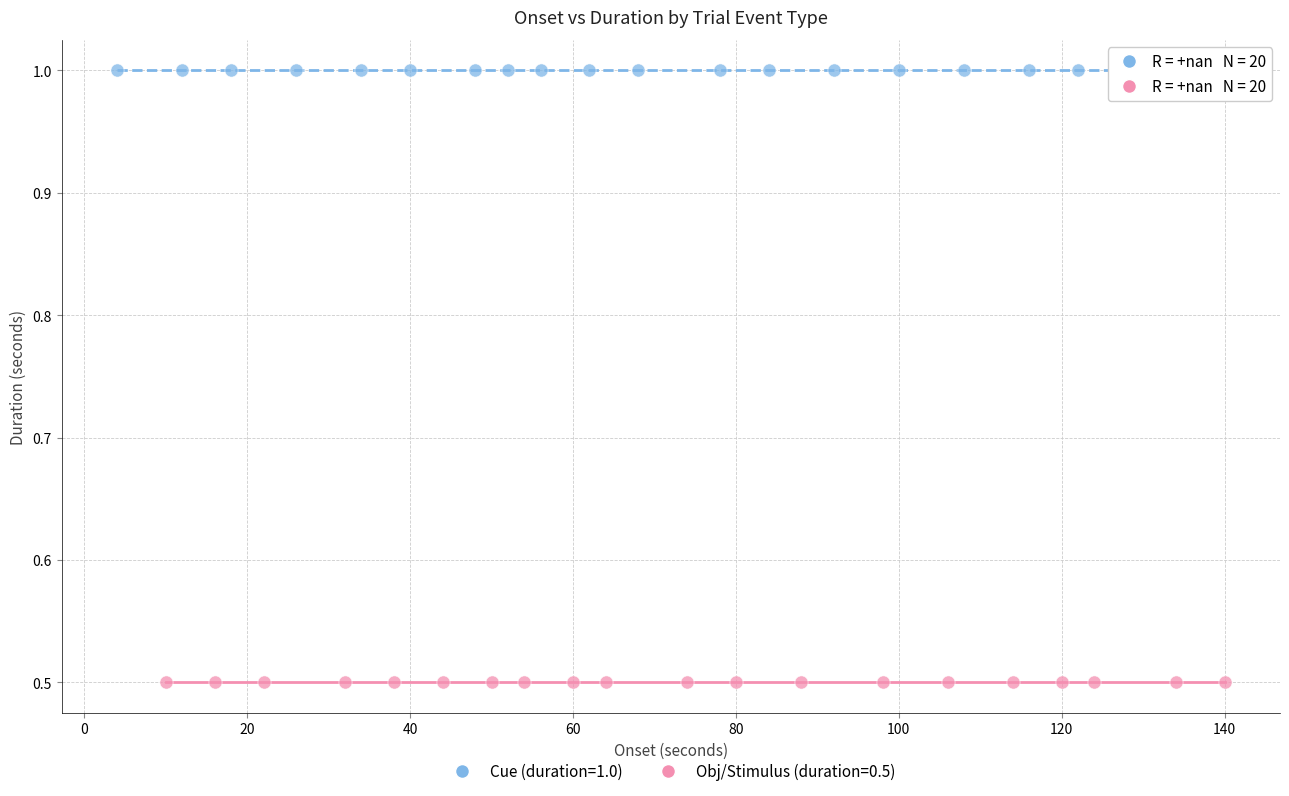

Which series reaches the maximum Y coordinate?

Cue (duration=1.0)